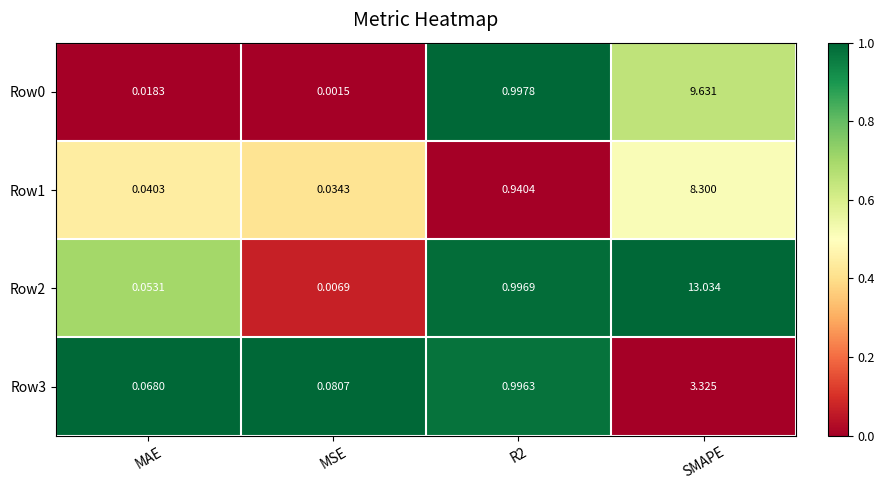

Is the value of Row0 at MSE greater than the value of Row2 at MAE?

No